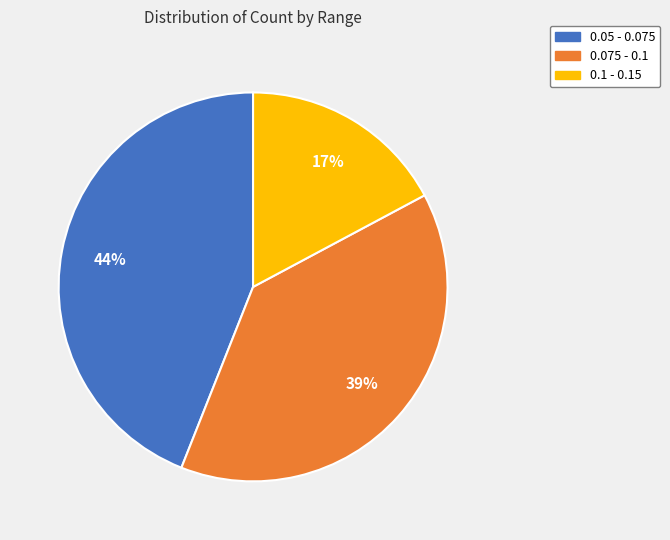

Count the number of slices in the pie.

3